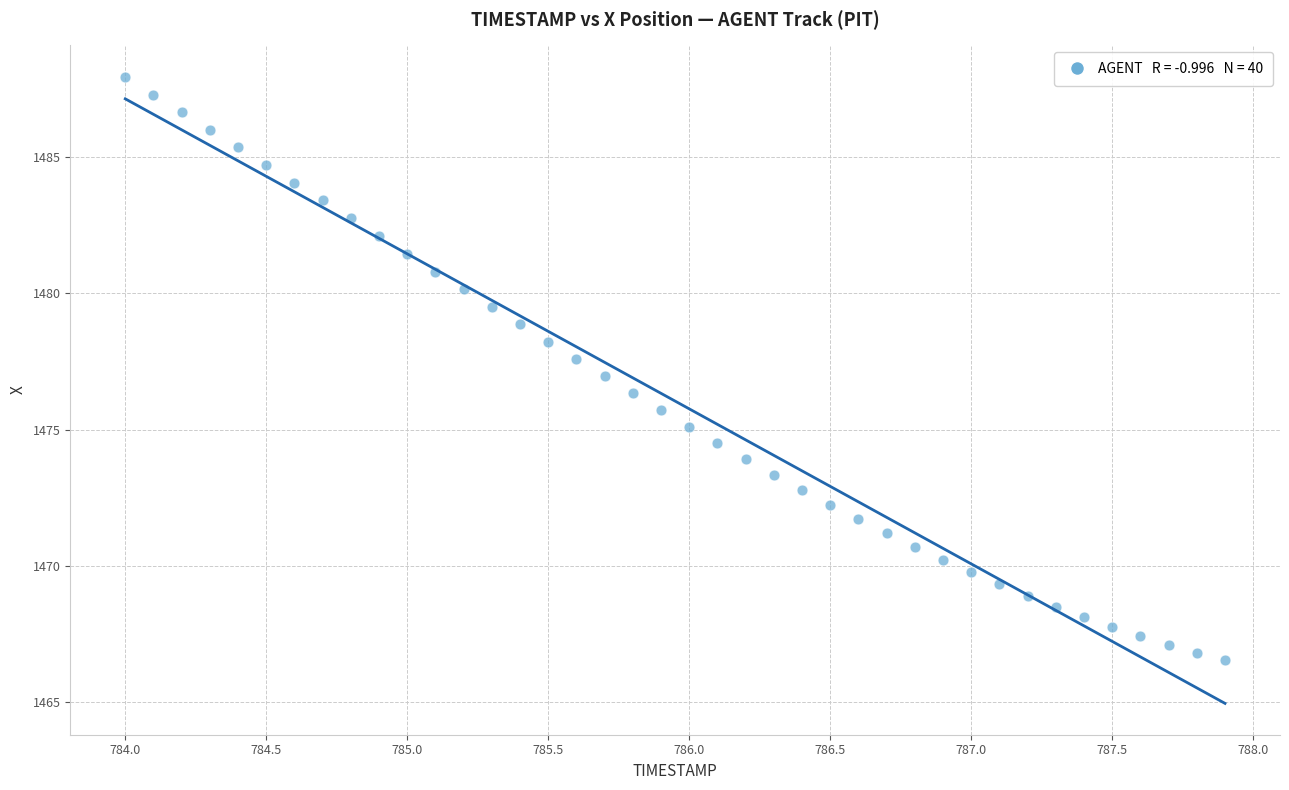

What is the range of Y values (max minus min)?

21.4